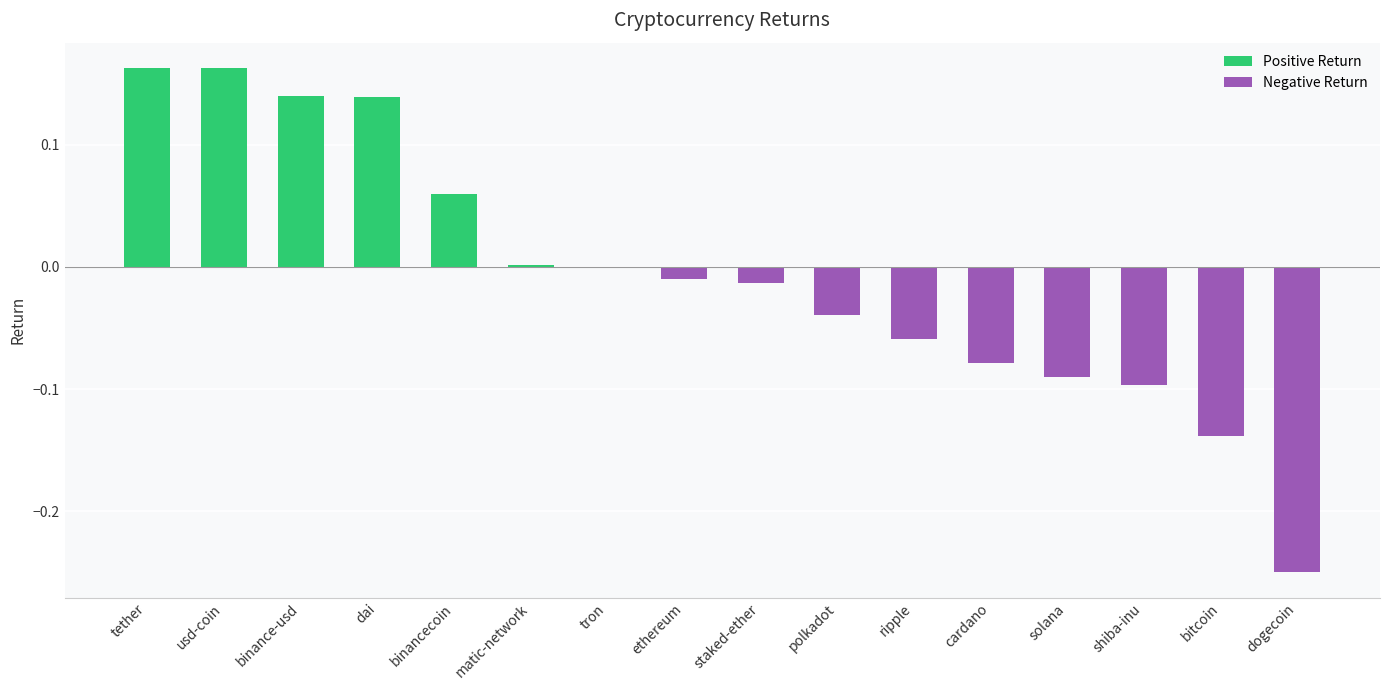

The chart shows a value of -0.0 at ethereum. True or false?

True